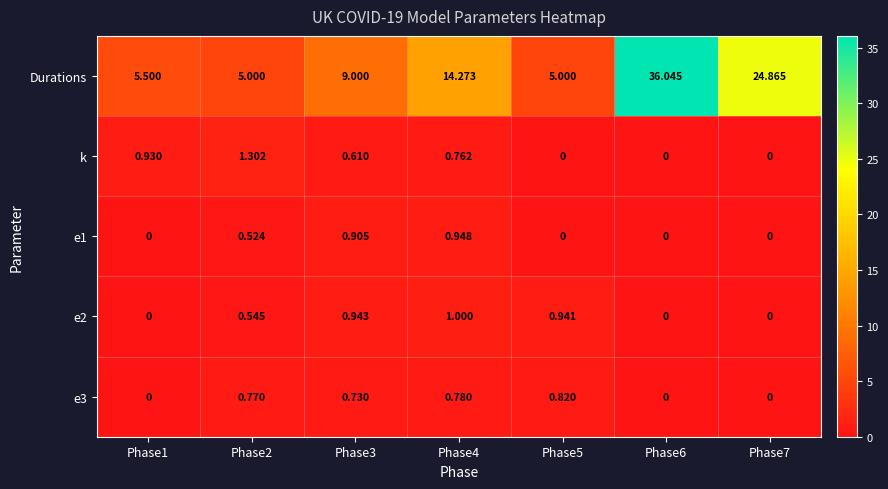

Which series has the widest spread of values?

Durations